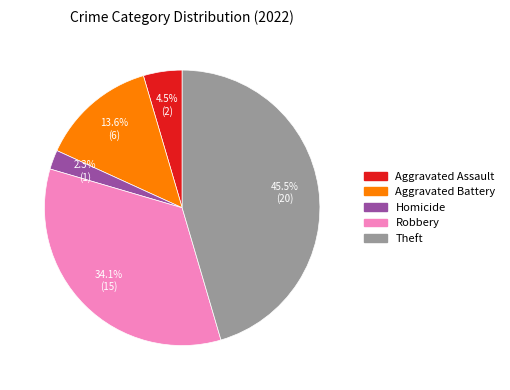

Rank the categories by value from lowest to highest.

Homicide, Aggravated Assault, Aggravated Battery, Robbery, Theft